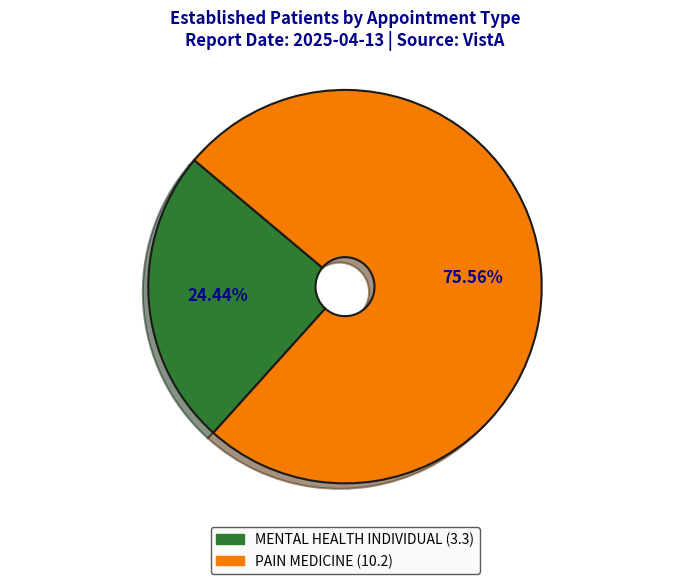

What percentage is the MENTAL HEALTH INDIVIDUAL slice, to the nearest percent?

24%